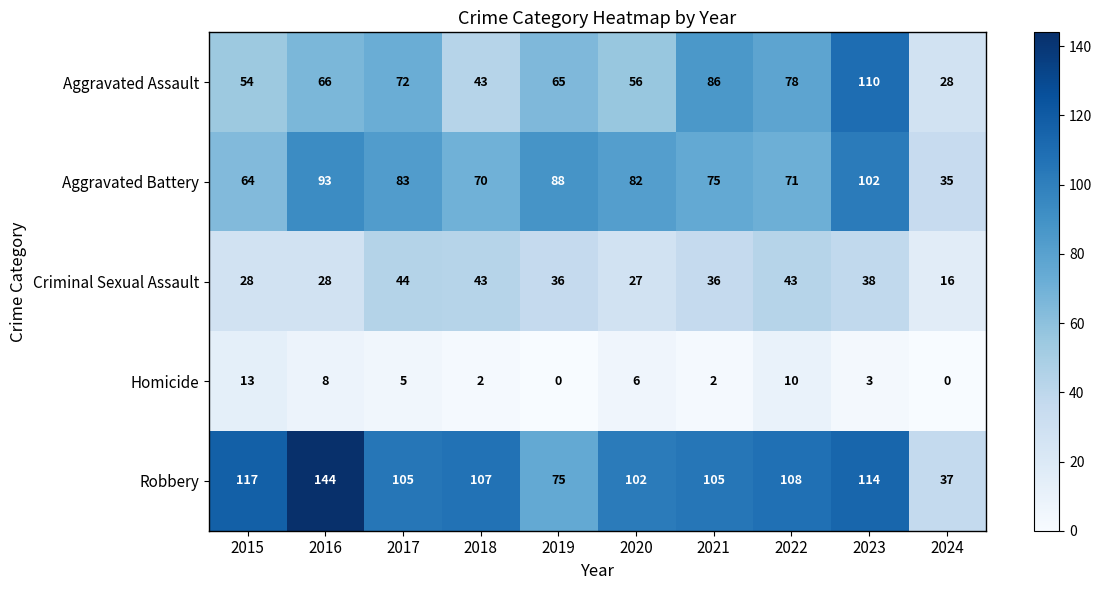

Which series has the largest total across all categories?

Robbery